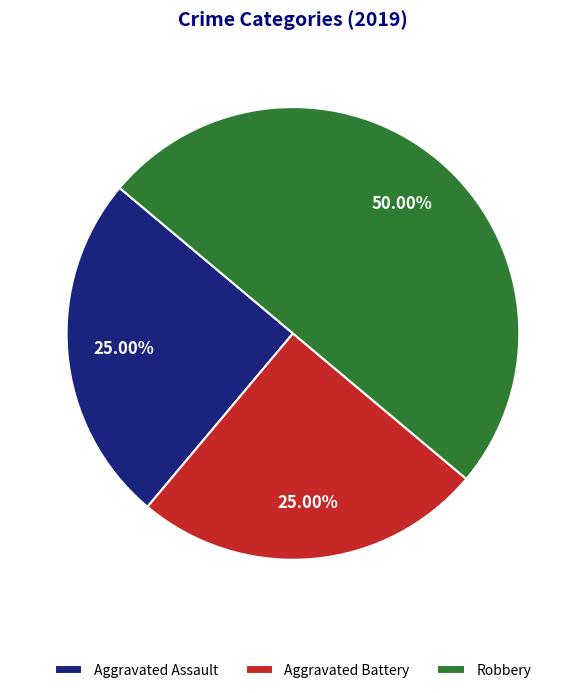

What is the ratio of the value at Robbery to the value at Aggravated Battery?

2.0